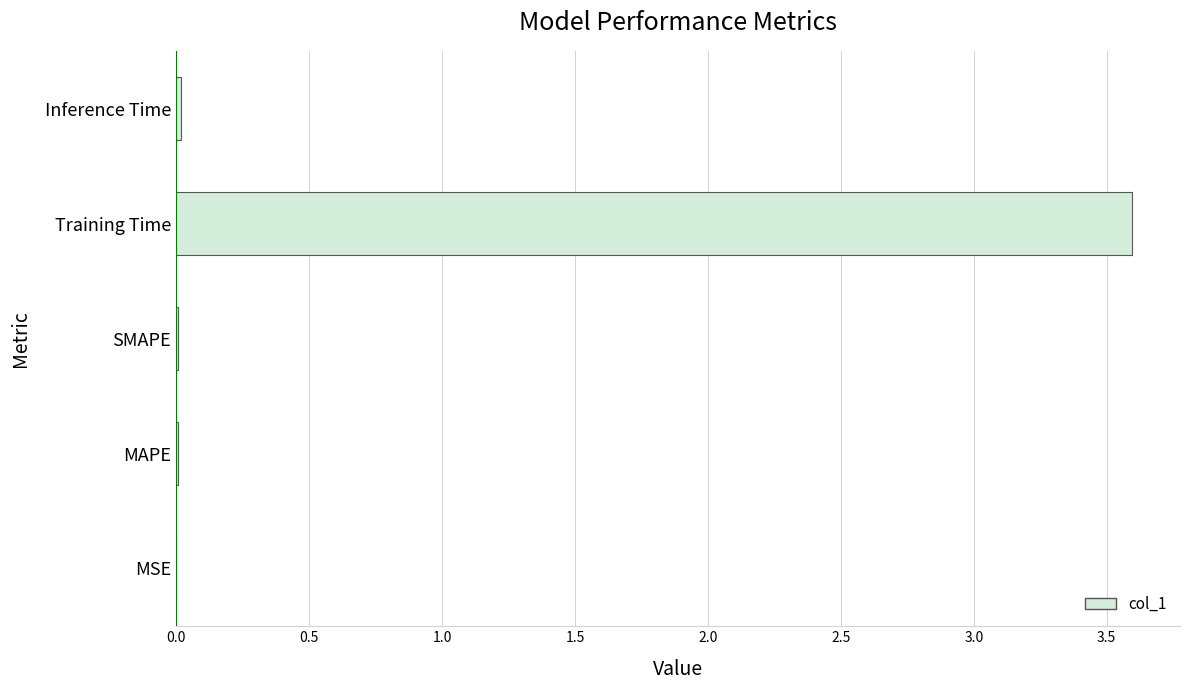

True or false: the data shows 0.0 at SMAPE.

True